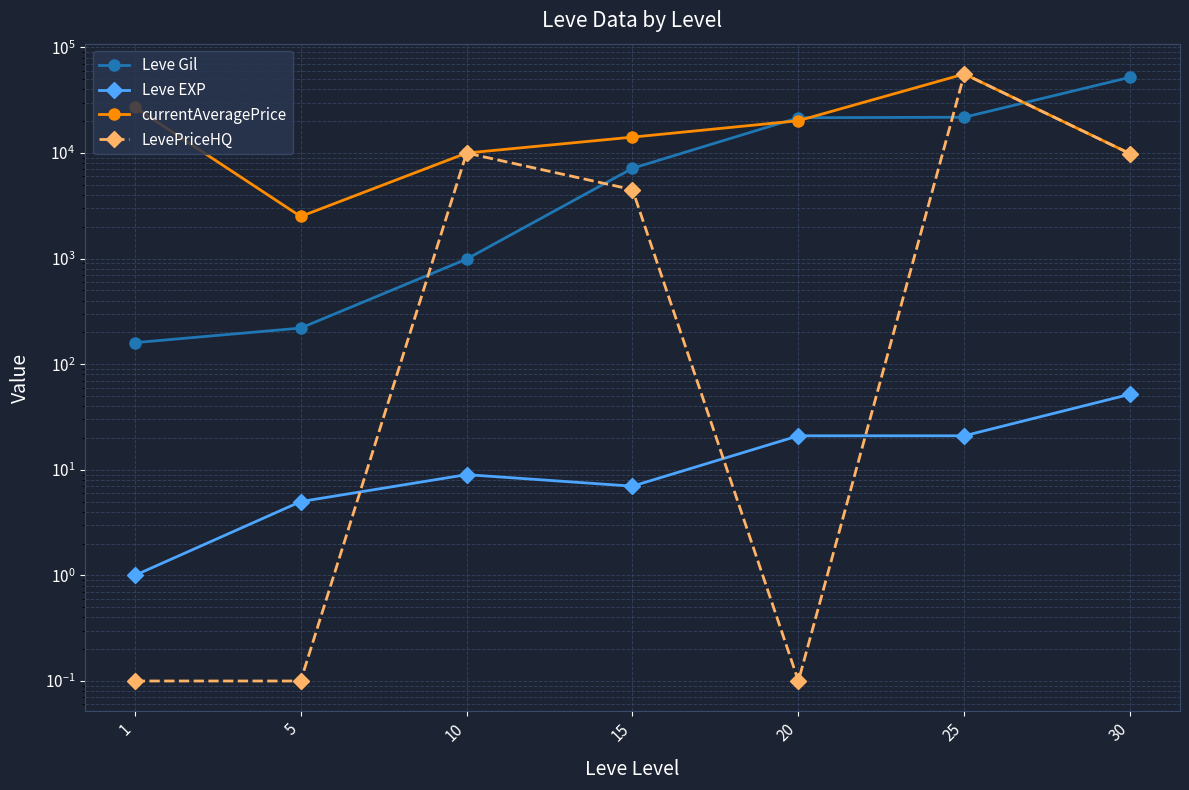

What are all the series names shown in the legend?

Leve Gil, Leve EXP, currentAveragePrice, LevePriceHQ